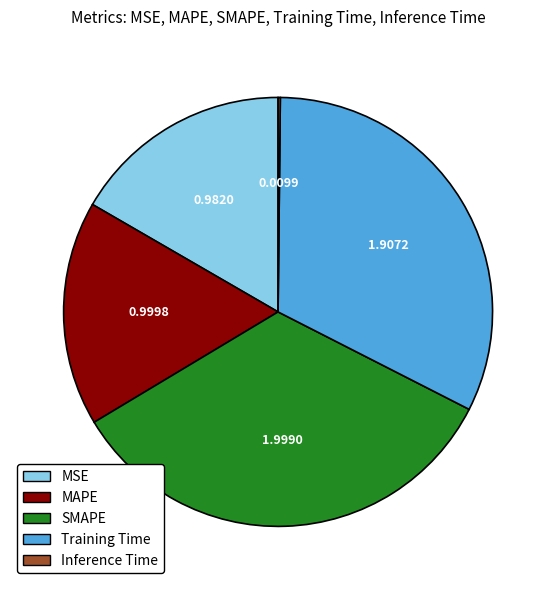

Which category has the biggest portion of the pie?

SMAPE